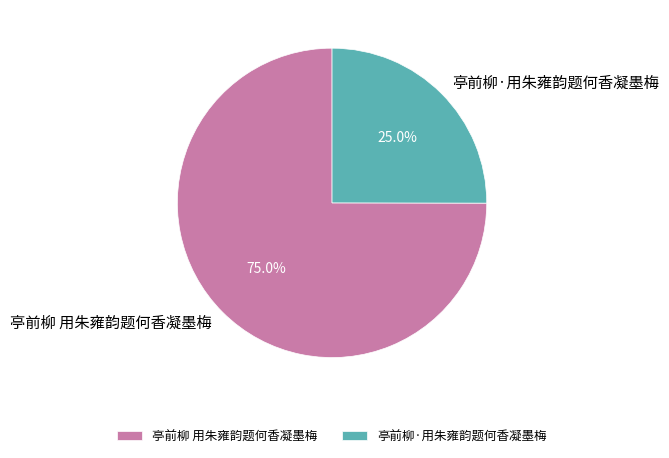

Which has a higher value, 亭前柳 用朱雍韵题何香凝墨梅 or 亭前柳·用朱雍韵题何香凝墨梅?

亭前柳 用朱雍韵题何香凝墨梅